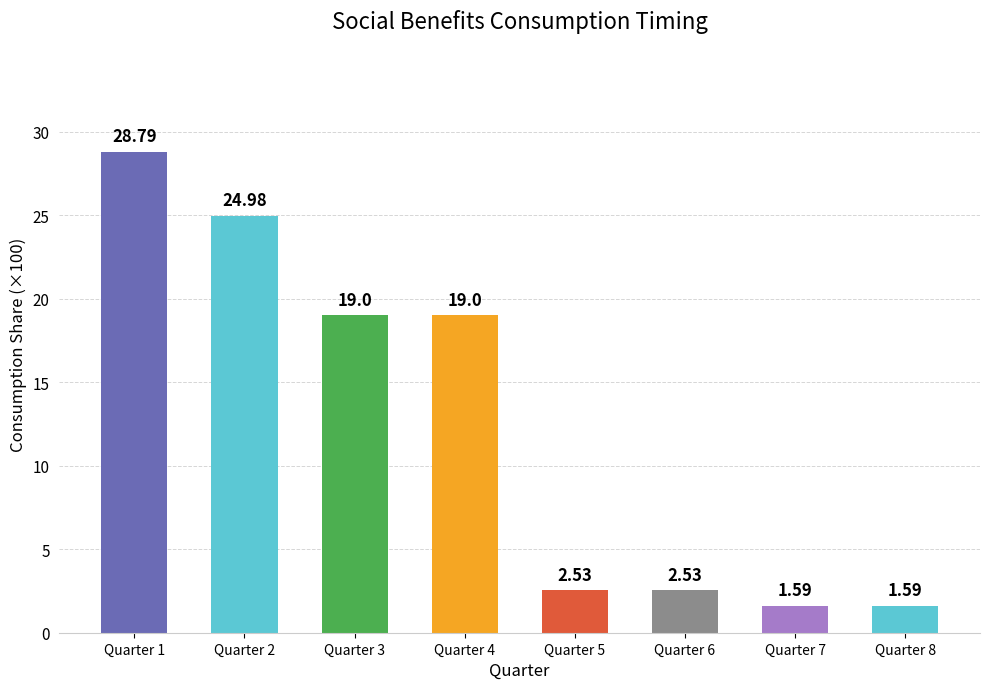

What is the average value?

12.5